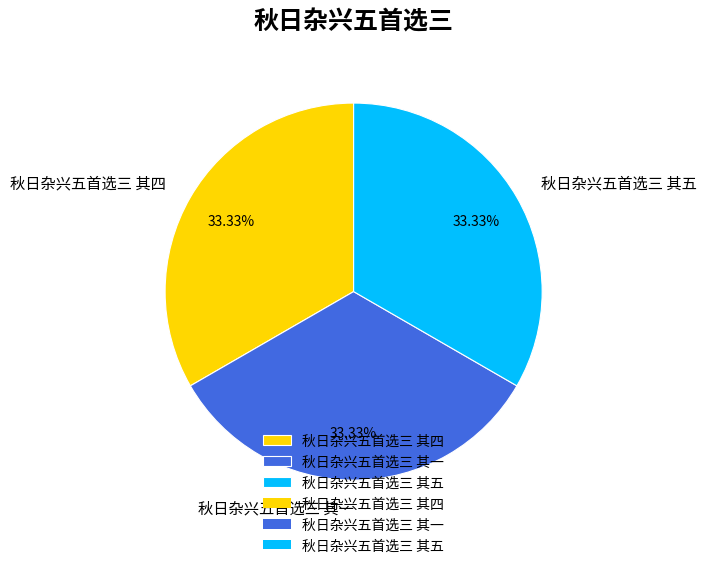

True or false: 秋日杂兴五首选三 其五 accounts for 33% of the total.

True